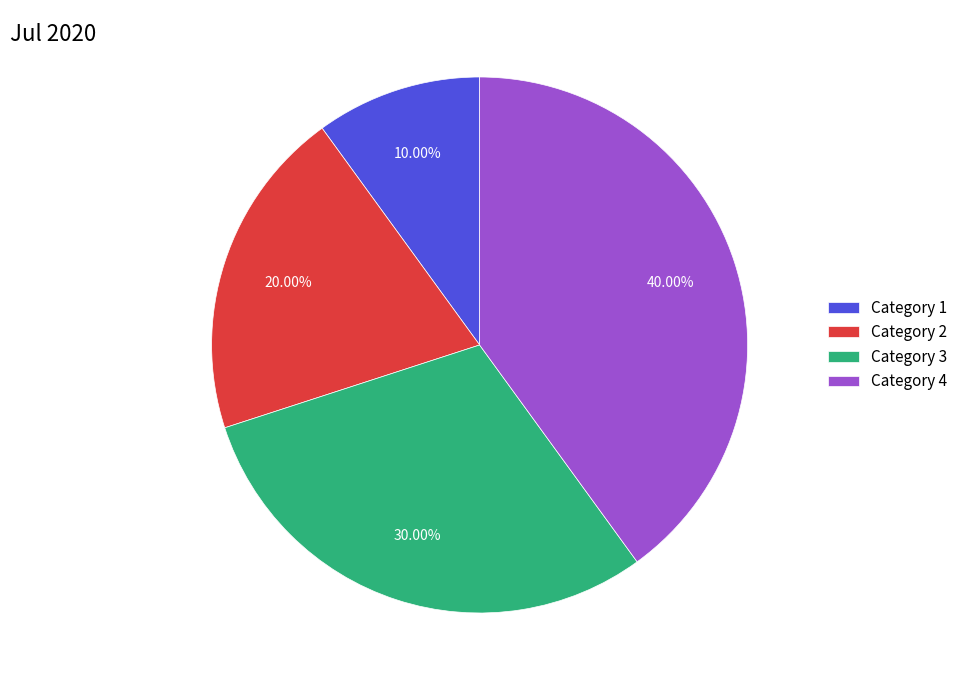

Is there a majority slice in this chart?

No